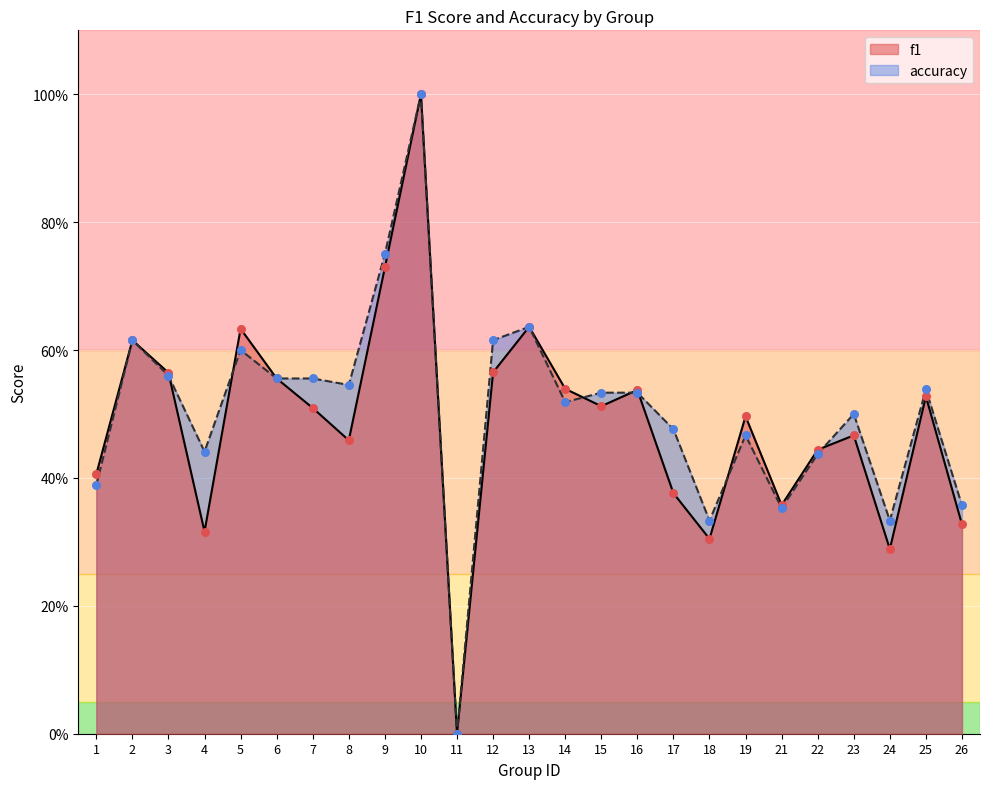

At which category is the sum across all series the highest?

10